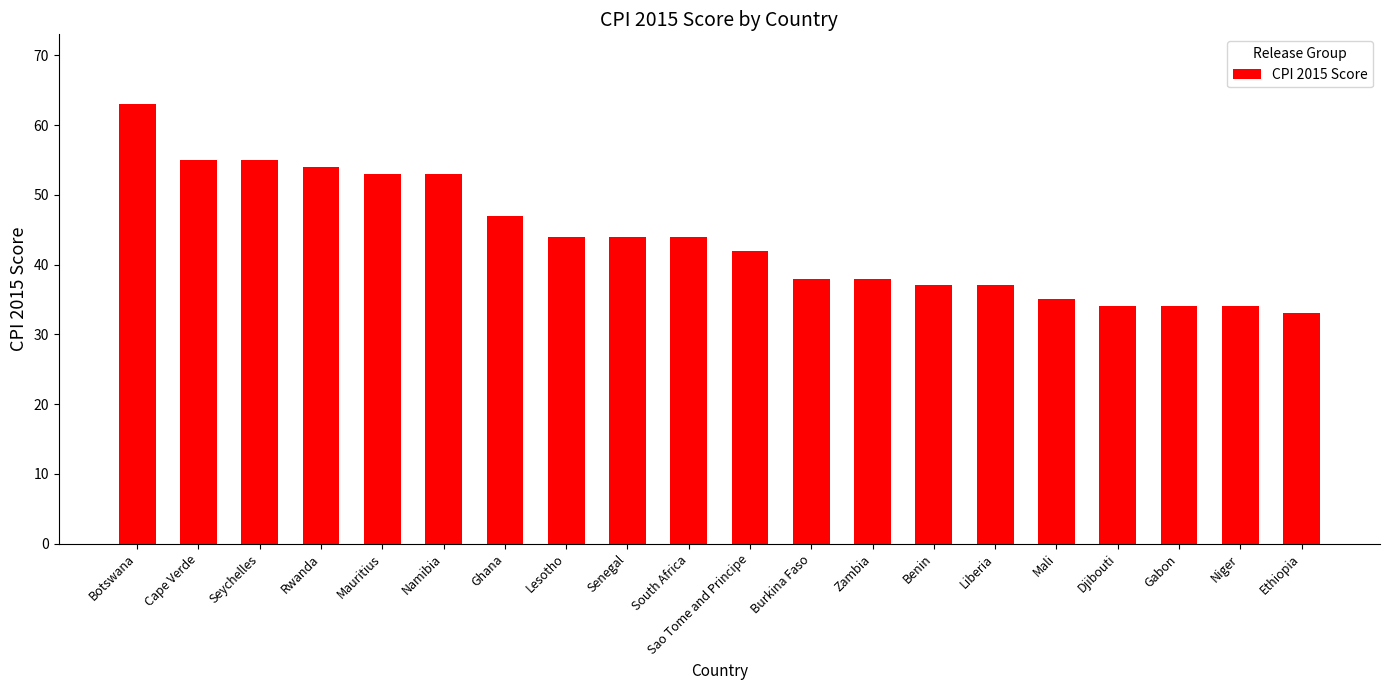

Where does the data first go above 44?

Botswana